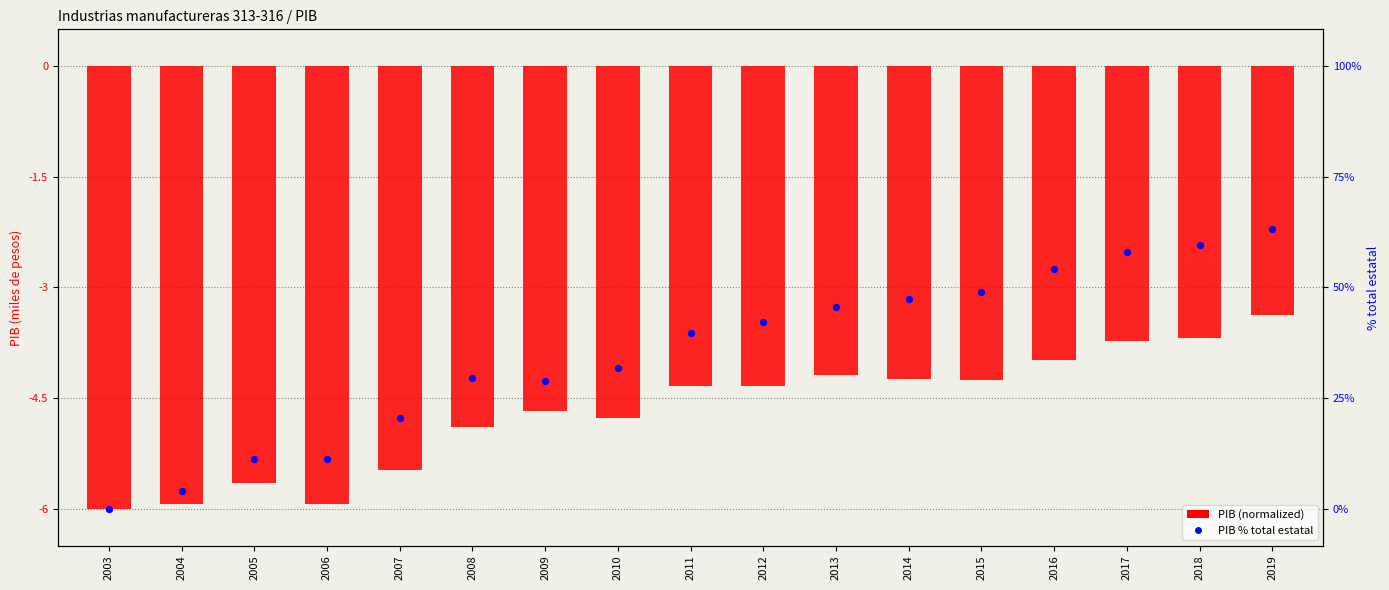

At which category is the sum across all series the highest?

2019